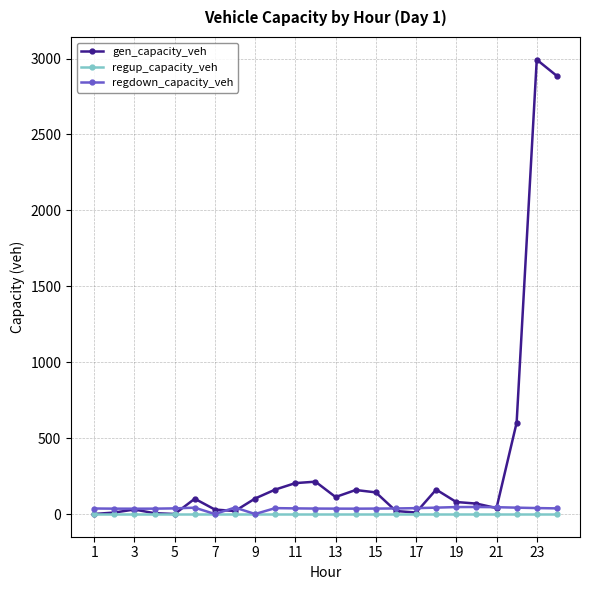

How many series are shown in this chart?

3